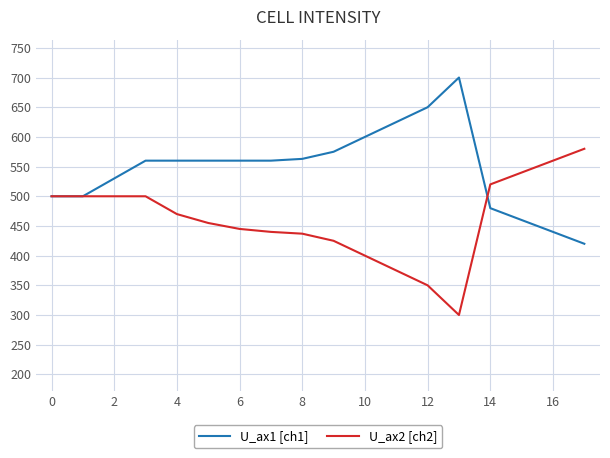

Rank the series by their maximum value, from lowest to highest.

U_ax2 [ch2], U_ax1 [ch1]